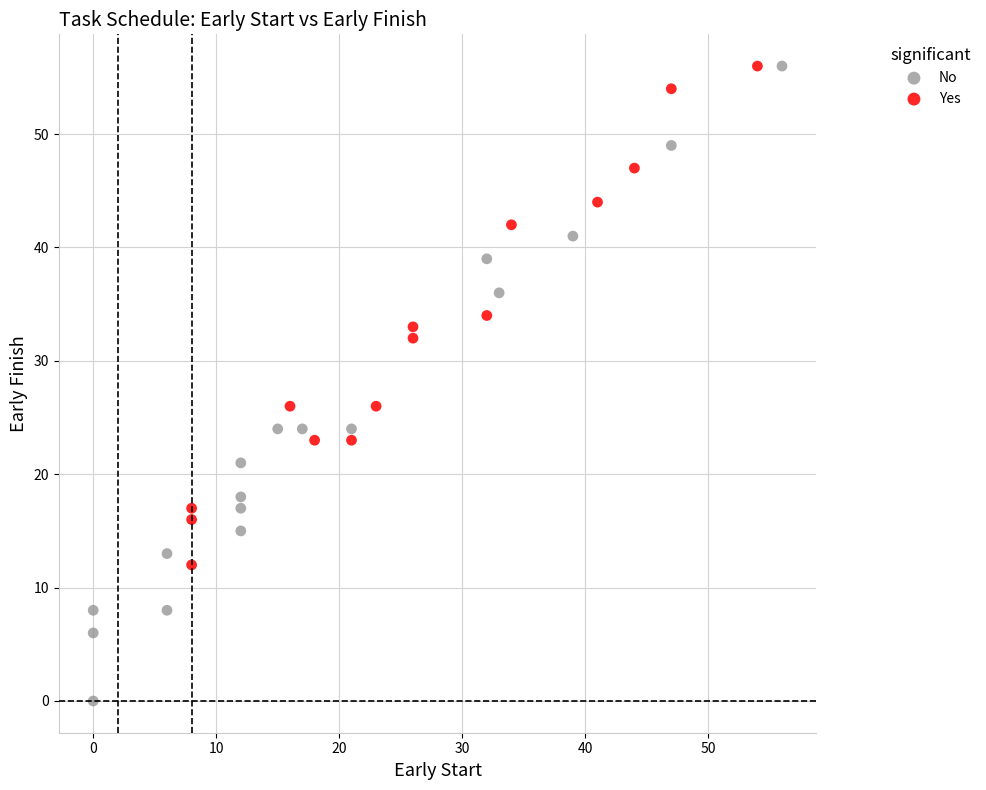

Which series reaches the minimum Y coordinate?

No